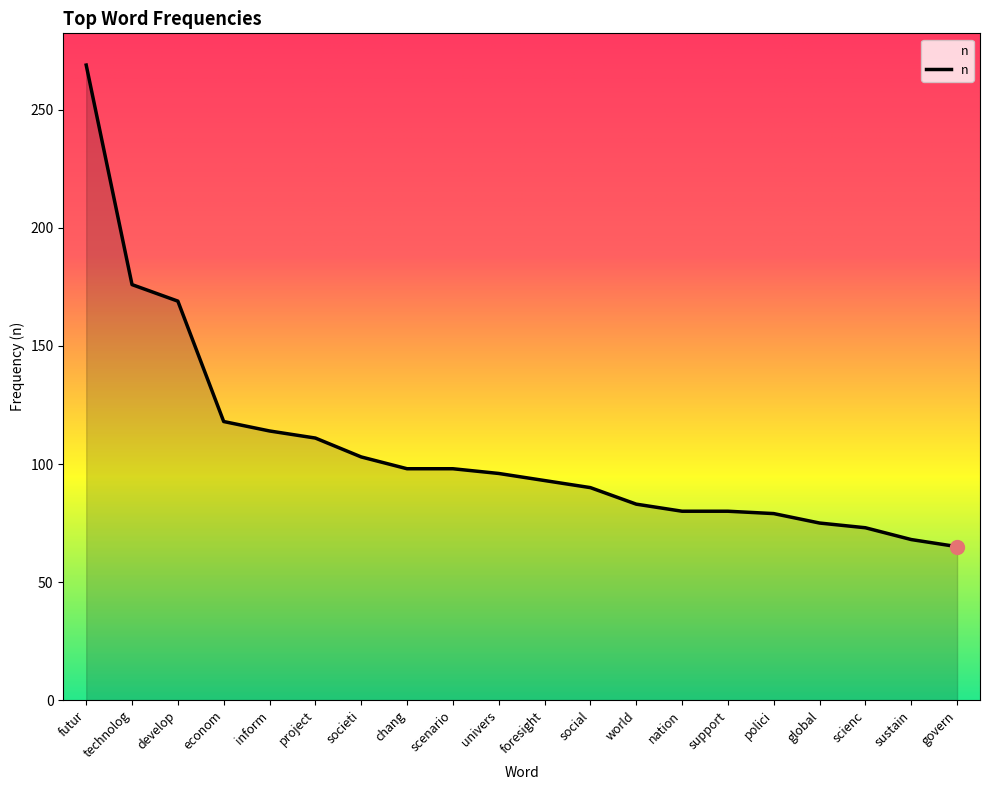

How many lines are shown in the chart?

1